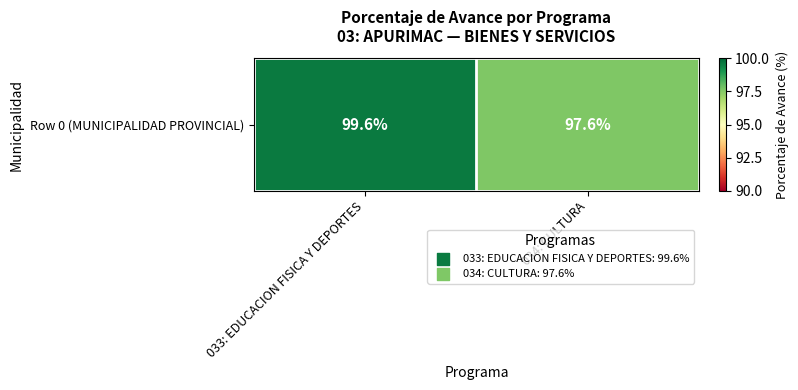

Where is the data nearest to the value 98?

034: CULTURA